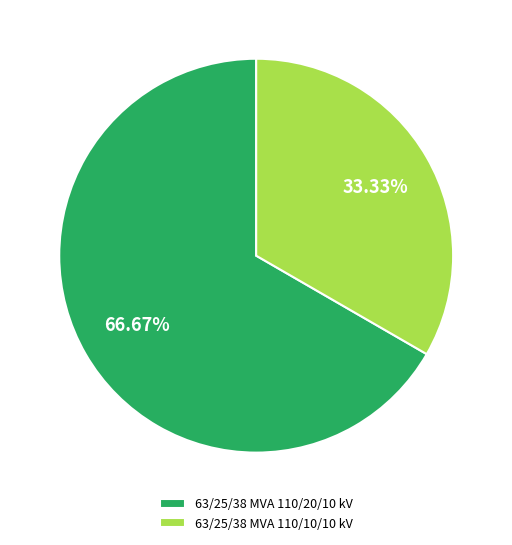

How much of the chart is everything except 63/25/38 MVA 110/10/10 kV?

66.7%